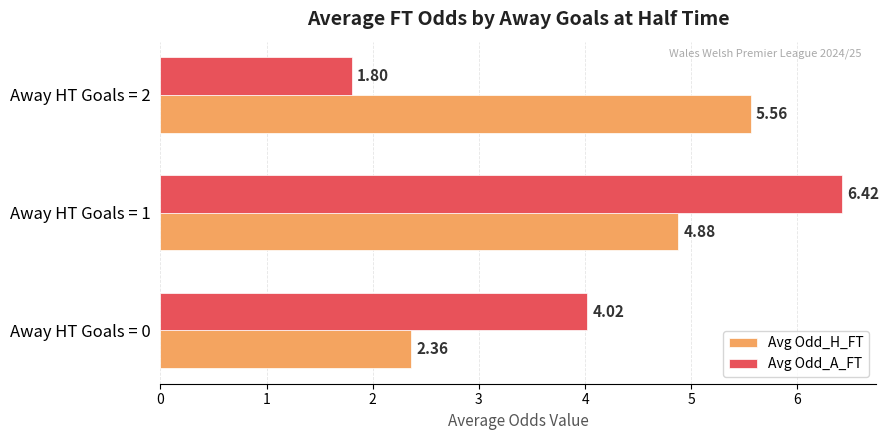

Which series has the largest total across all categories?

Avg Odd_H_FT